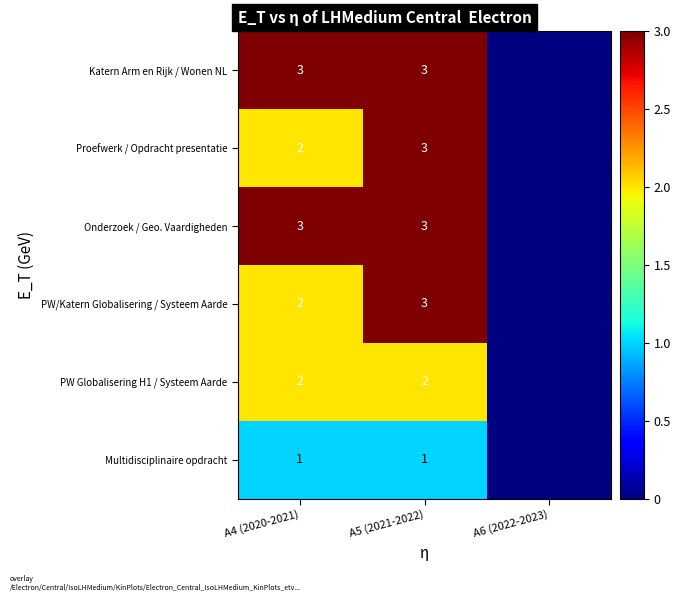

What is the total value across all series at A4 (2020-2021)?

13